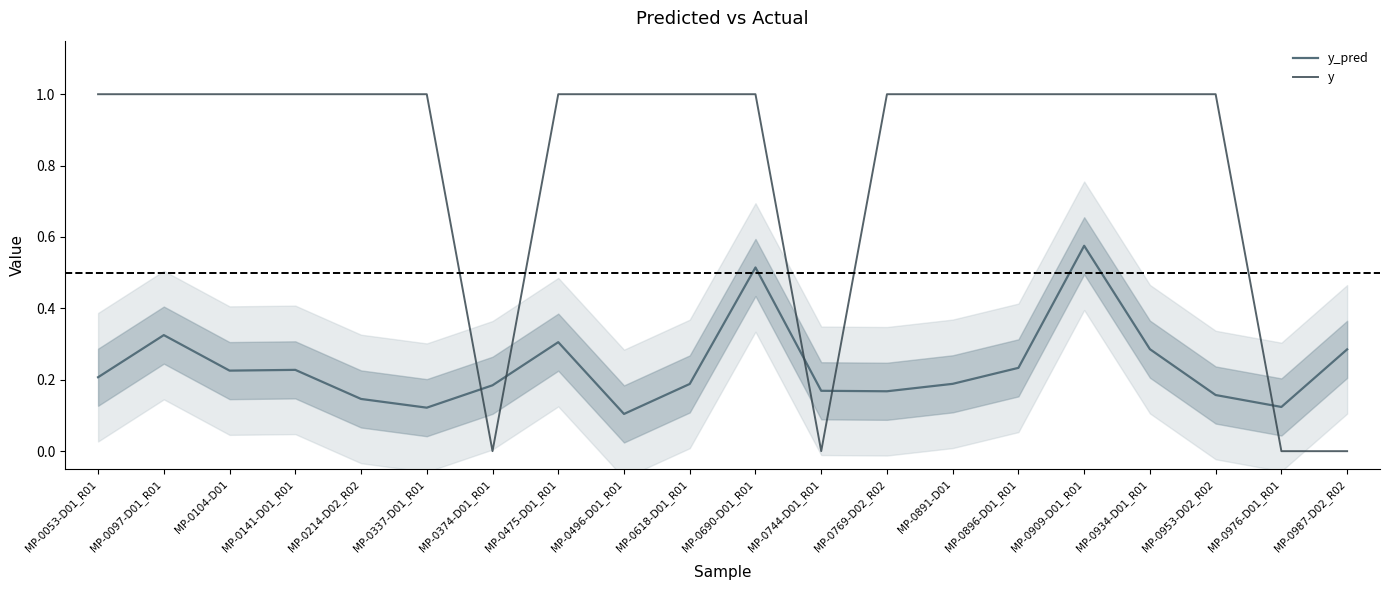

Reading left to right, transcribe all the data shown in this chart.

y_pred: MP-0053-D01_R01=0.2	MP-0097-D01_R01=0.3	MP-0104-D01=0.2	MP-0141-D01_R01=0.2	MP-0214-D02_R02=0.1	MP-0337-D01_R01=0.1	MP-0374-D01_R01=0.2	MP-0475-D01_R01=0.3	MP-0496-D01_R01=0.1	MP-0618-D01_R01=0.2	MP-0690-D01_R01=0.5	MP-0744-D01_R01=0.2	MP-0769-D02_R02=0.2	MP-0891-D01=0.2	MP-0896-D01_R01=0.2	MP-0909-D01_R01=0.6	MP-0934-D01_R01=0.3	MP-0953-D02_R02=0.2	MP-0976-D01_R01=0.1	MP-0987-D02_R02=0.3
y: MP-0053-D01_R01=1.0	MP-0097-D01_R01=1.0	MP-0104-D01=1.0	MP-0141-D01_R01=1.0	MP-0214-D02_R02=1.0	MP-0337-D01_R01=1.0	MP-0374-D01_R01=0.0	MP-0475-D01_R01=1.0	MP-0496-D01_R01=1.0	MP-0618-D01_R01=1.0	MP-0690-D01_R01=1.0	MP-0744-D01_R01=0.0	MP-0769-D02_R02=1.0	MP-0891-D01=1.0	MP-0896-D01_R01=1.0	MP-0909-D01_R01=1.0	MP-0934-D01_R01=1.0	MP-0953-D02_R02=1.0	MP-0976-D01_R01=0.0	MP-0987-D02_R02=0.0